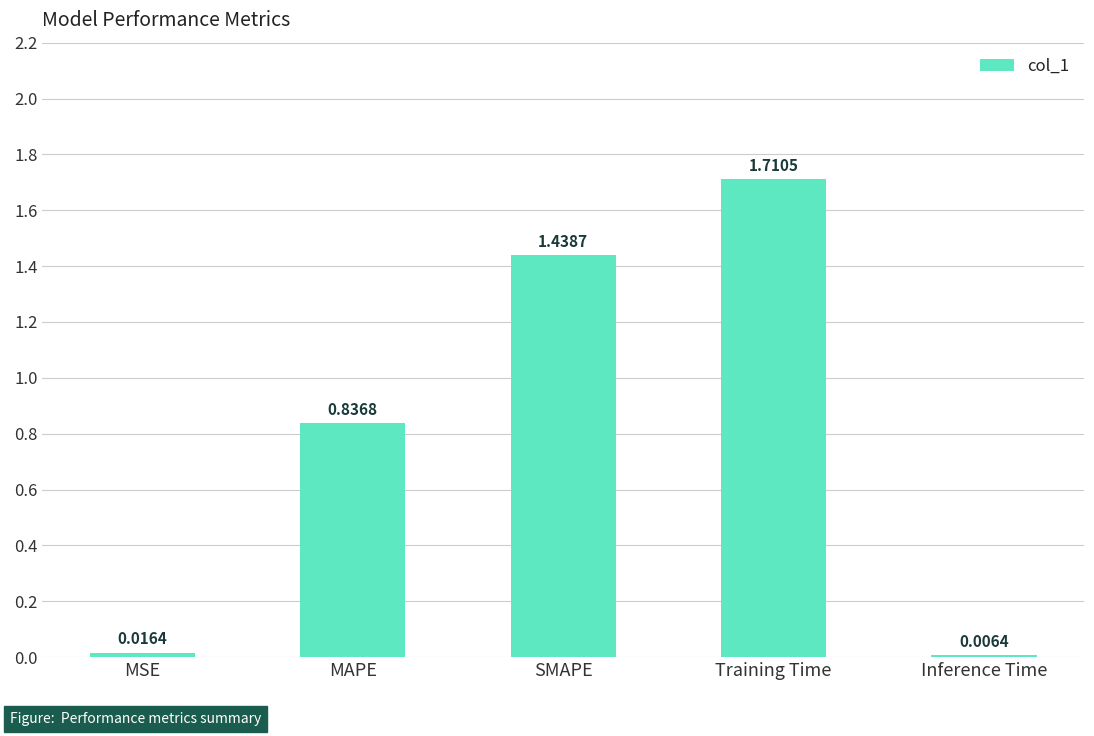

What is the sum of all values?

4.0